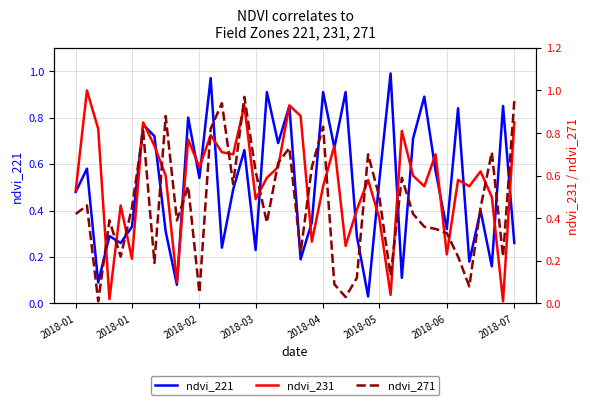

Rank the series by their average value, from highest to lowest.

ndvi_231, ndvi_221, ndvi_271